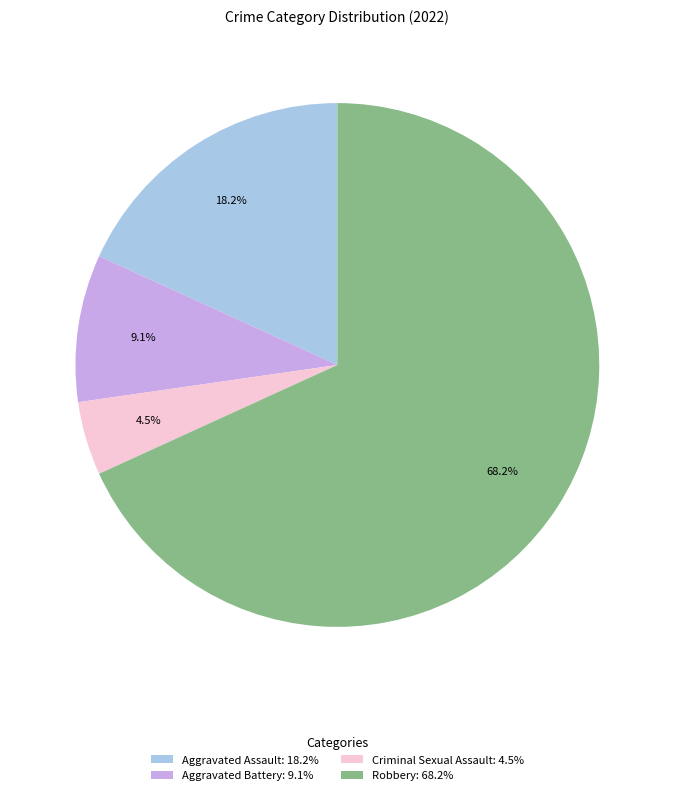

What percentage do Robbery and Aggravated Assault together represent?

86.4%